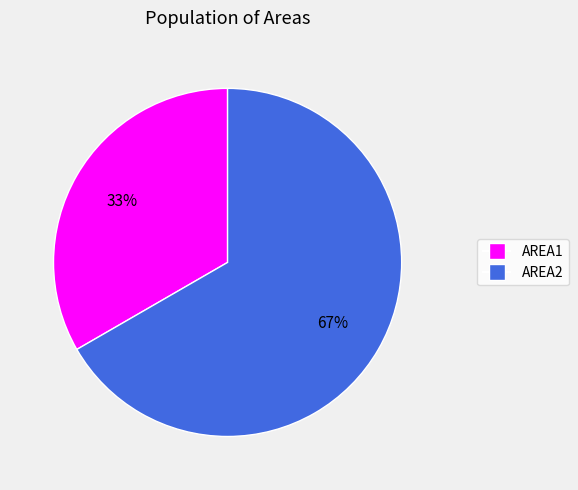

To the nearest percent, what percentage of the pie is AREA1?

33%